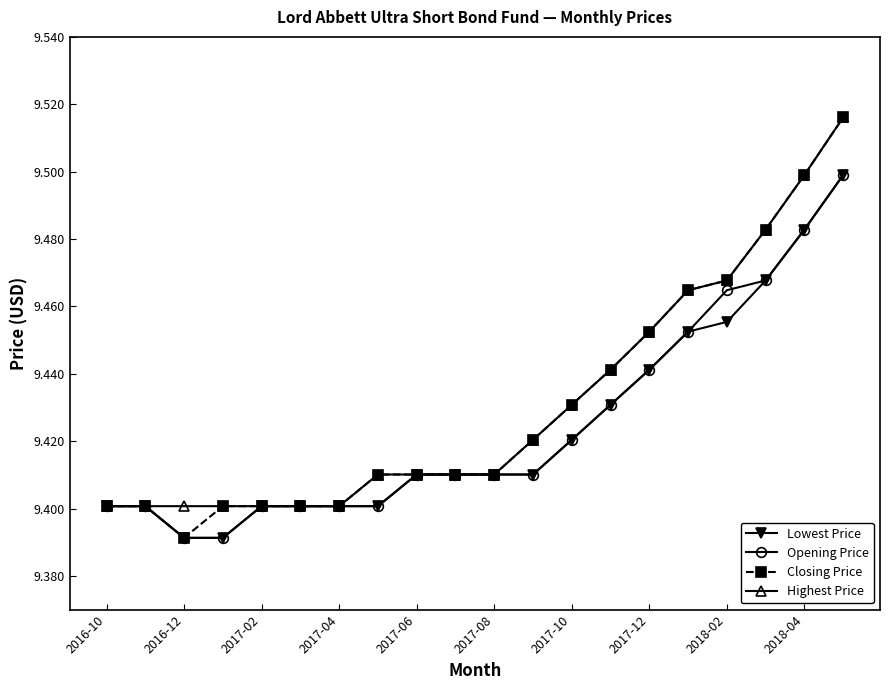

At how many categories does at least one series exceed 9?

20